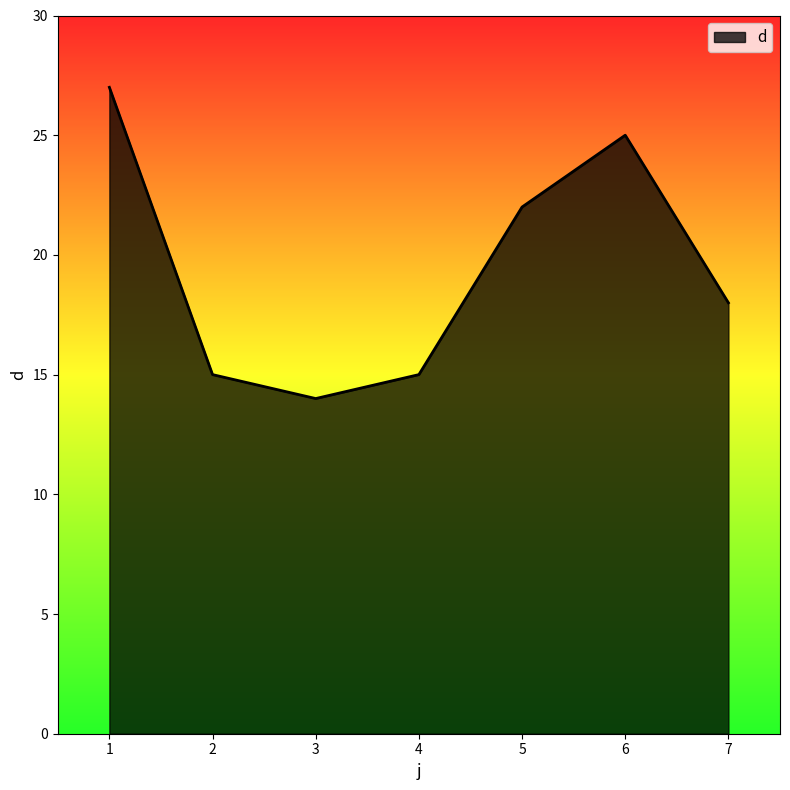

True or false: there are more than 2 points higher than both neighbors.

False